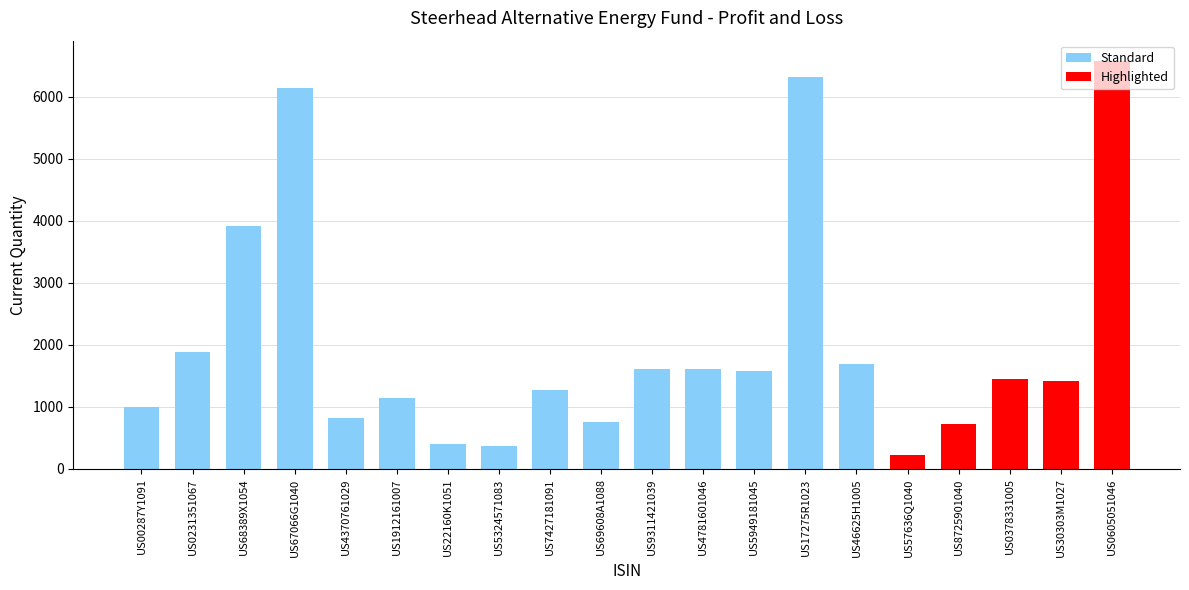

The value at US68389X1054 is 2539. True or false?

False